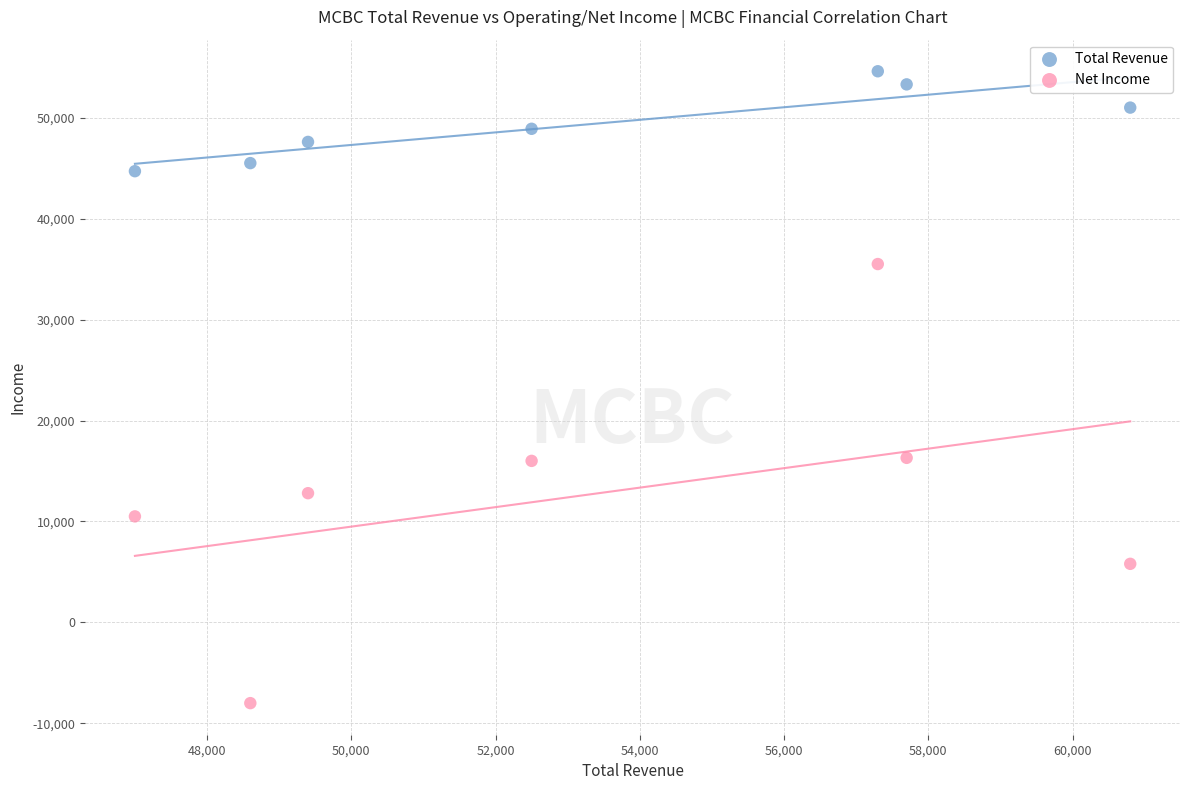

In the Net Income series, what Y value is closest to 13750?

12800